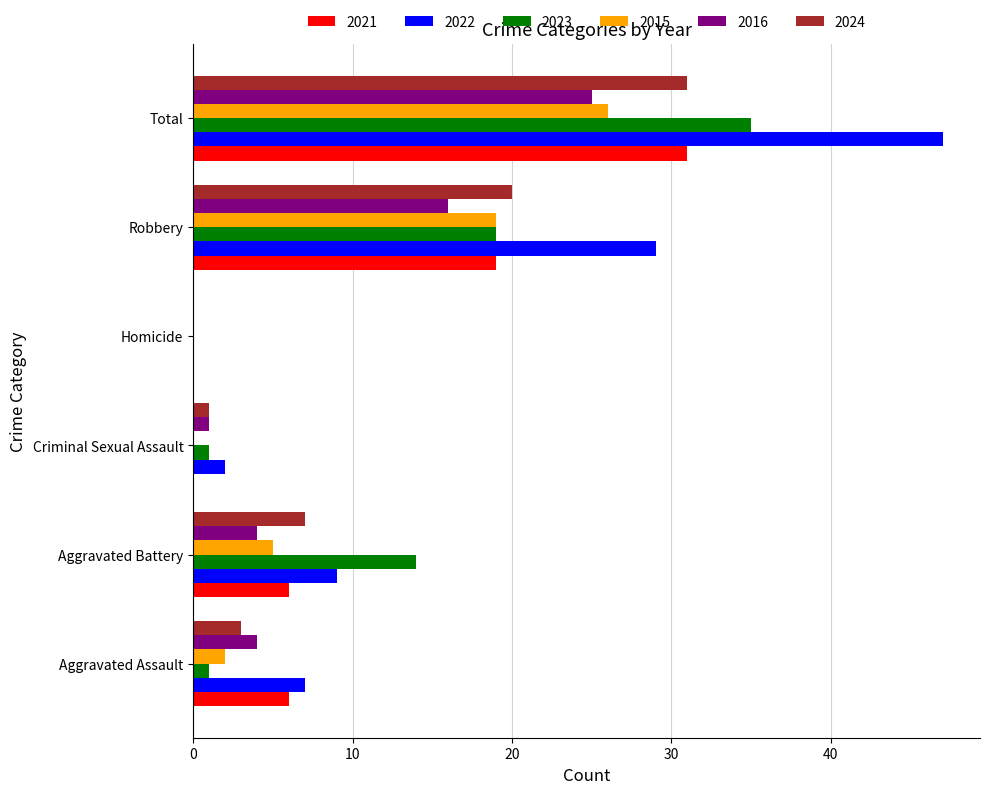

What is the total value across all series at Criminal Sexual Assault?

5